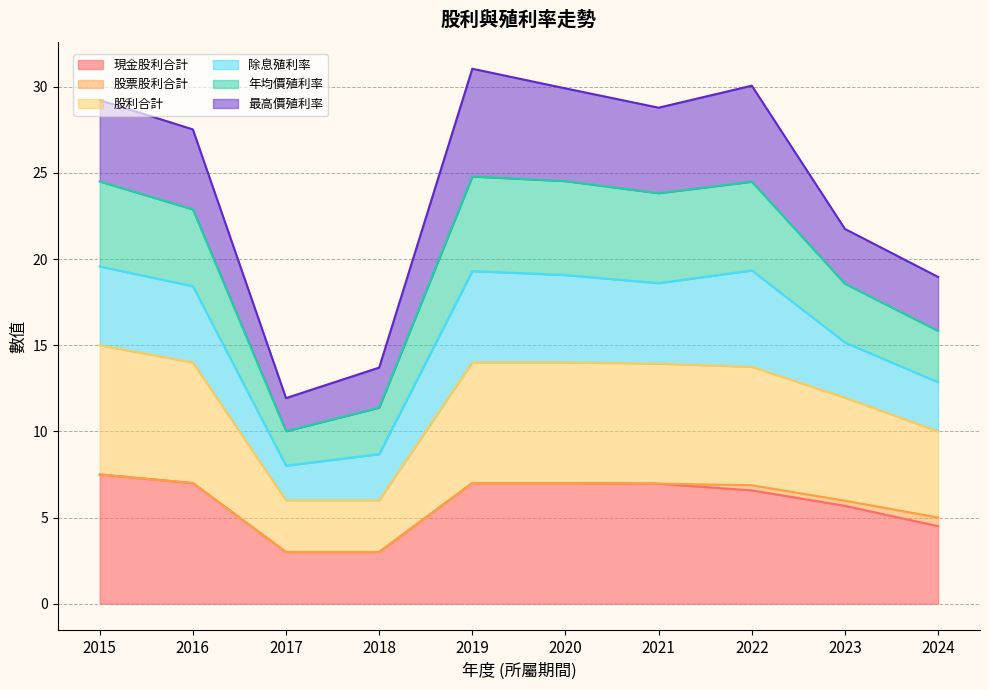

What is the total value across all series at 2017?

11.9